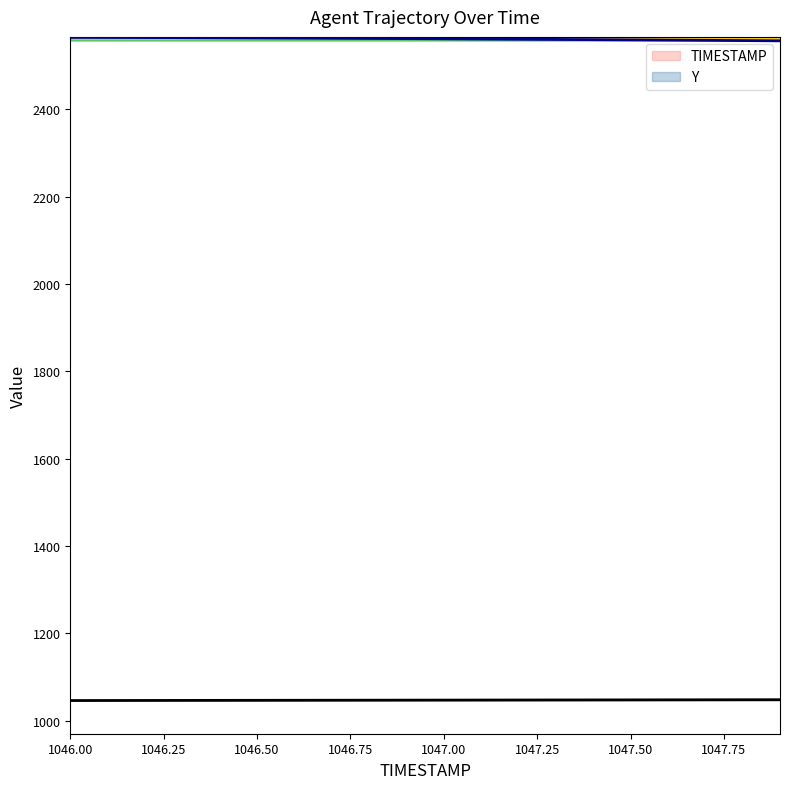

Is the value of Y at 1046.7 greater than the value of TIMESTAMP at 1047.5?

Yes